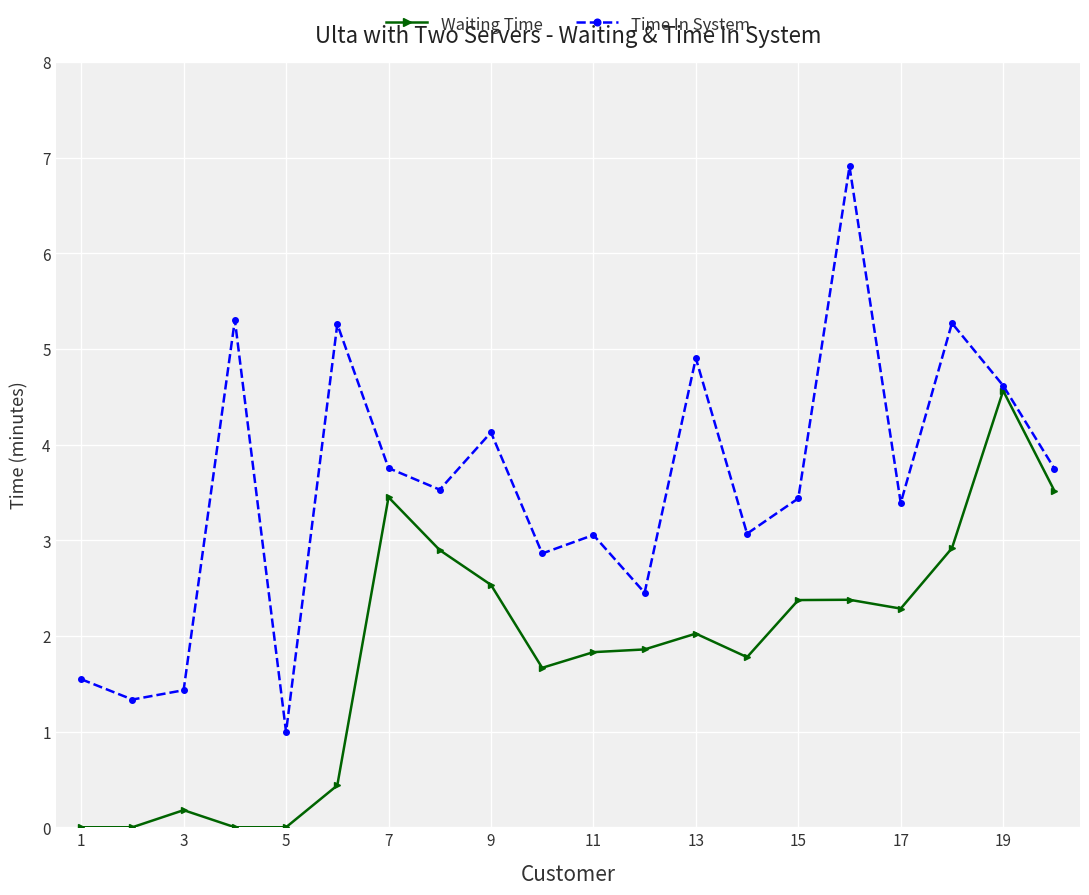

What are all the series names shown in the legend?

Waiting Time, Time In System